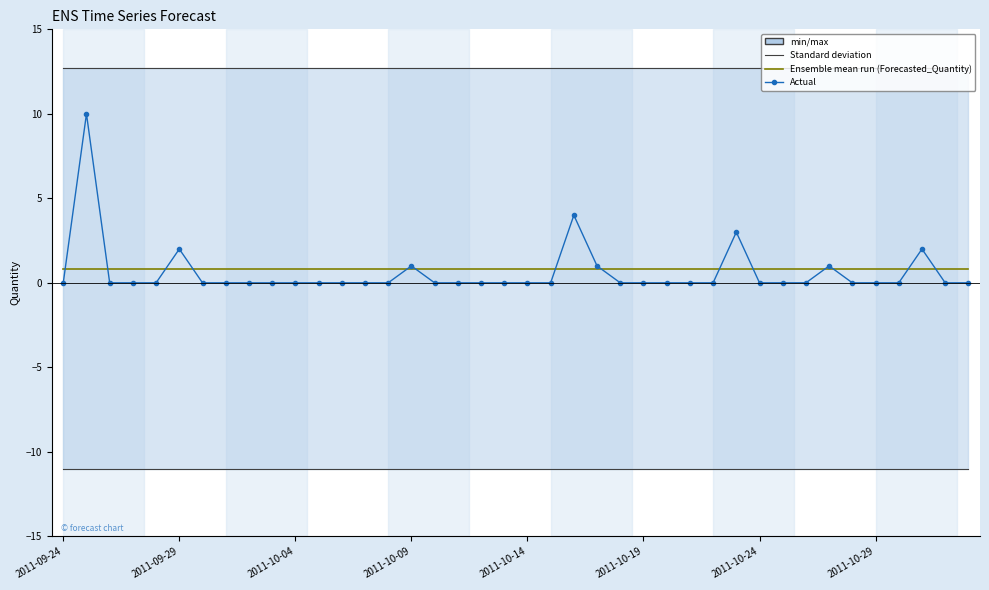

True or false: Lower_Bound and Forecasted_Quantity cross at least once.

False